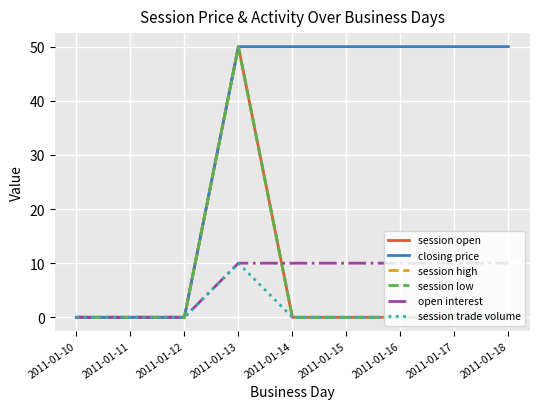

Where do session low and open interest first cross each other?

2011-01-13 and 2011-01-14